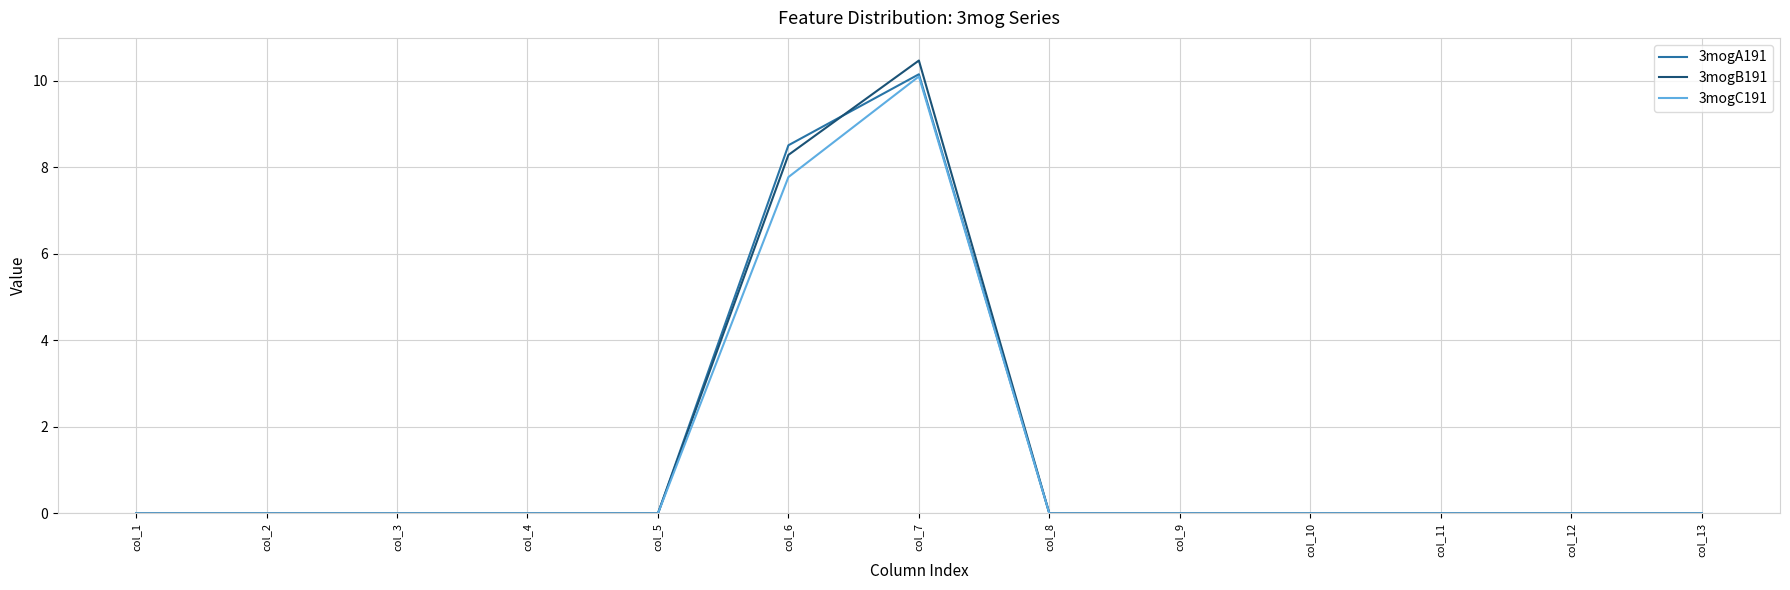

Does the chart display data point markers on the line(s)?

No